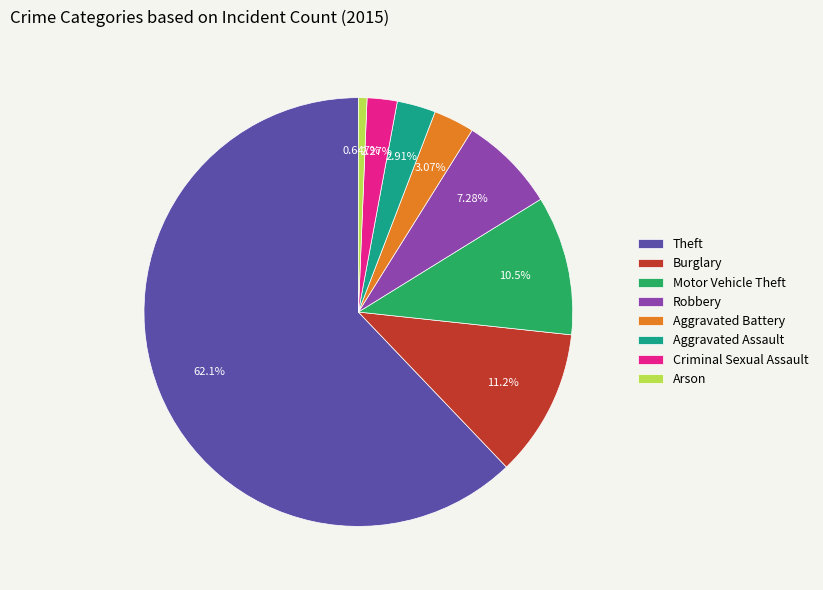

Combined, what portion of the pie is Burglary and Theft?

73.3%